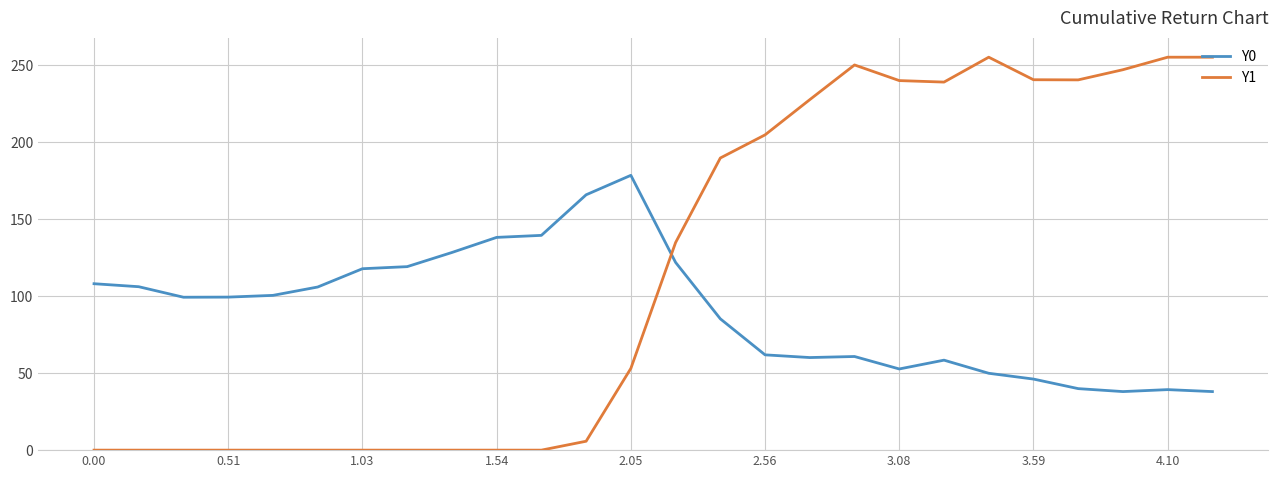

What is the difference between the maximum and minimum values in the Y1 series?

255.0